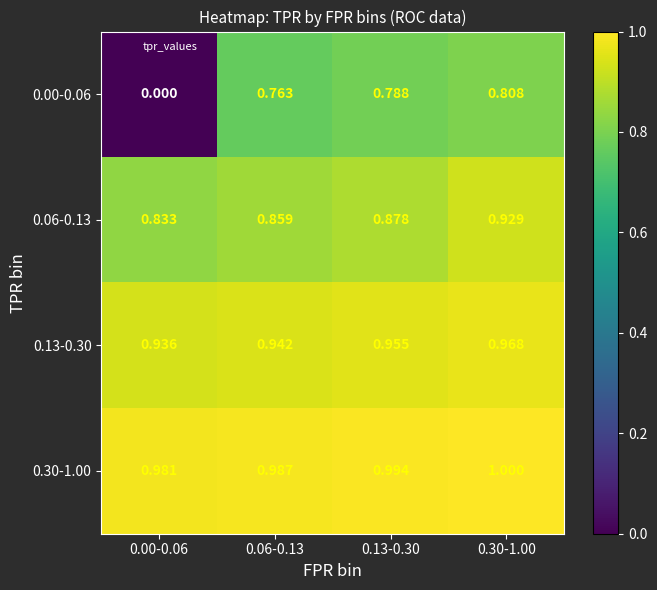

Is the value of 0.06-0.13 at 0.00-0.06 greater than the value of 0.13-0.30 at 0.13-0.30?

No